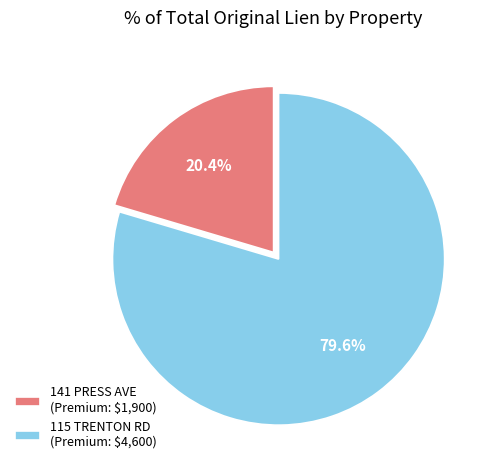

Is there a majority slice in this chart?

Yes